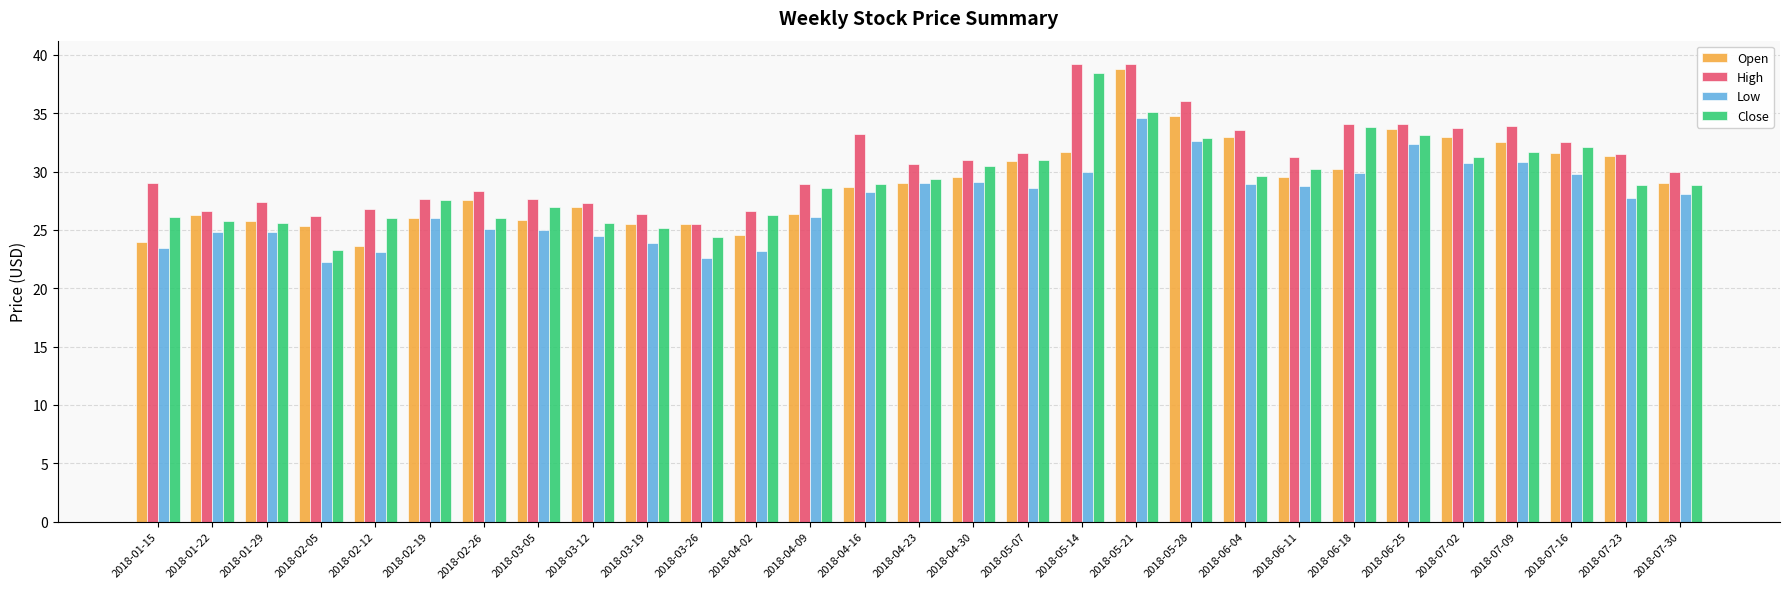

Which category has the lowest value across all series?

2018-02-05